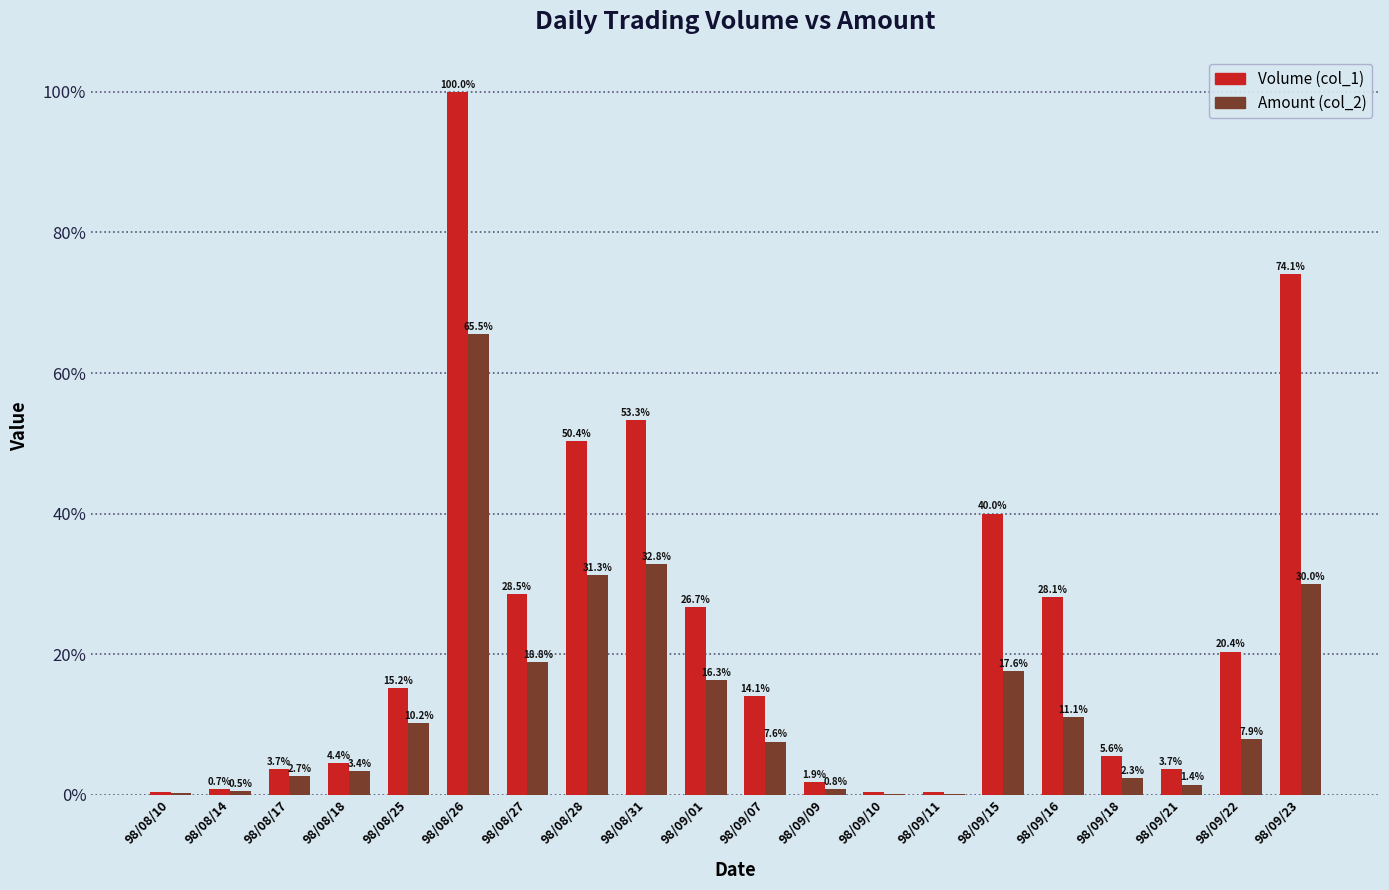

Which category has the highest value in the Amount (col_2) series?

98/08/26